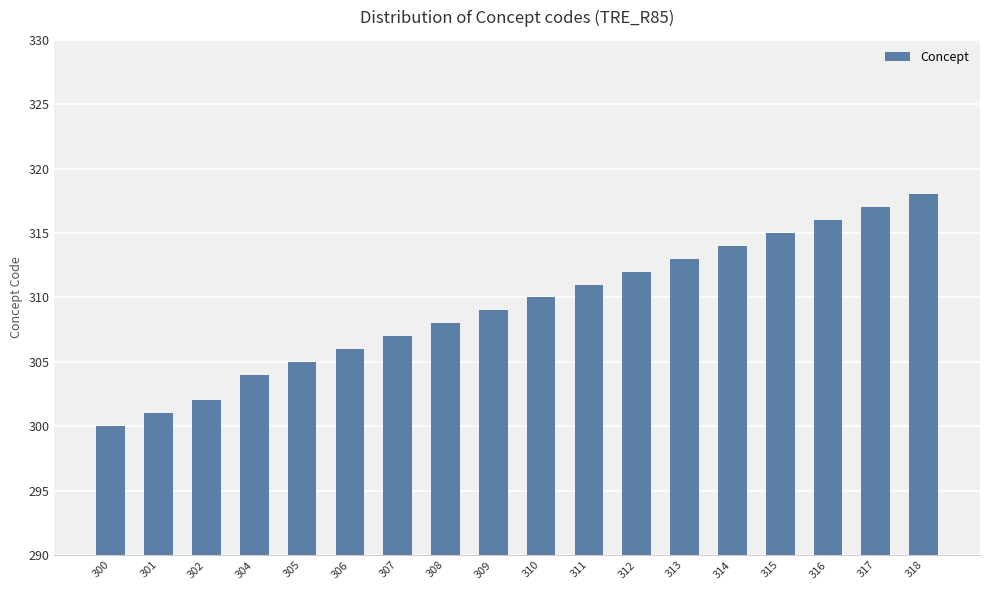

Rank the categories by value from highest to lowest.

318, 317, 316, 315, 314, 313, 312, 311, 310, 309, 308, 307, 306, 305, 304, 302, 301, 300